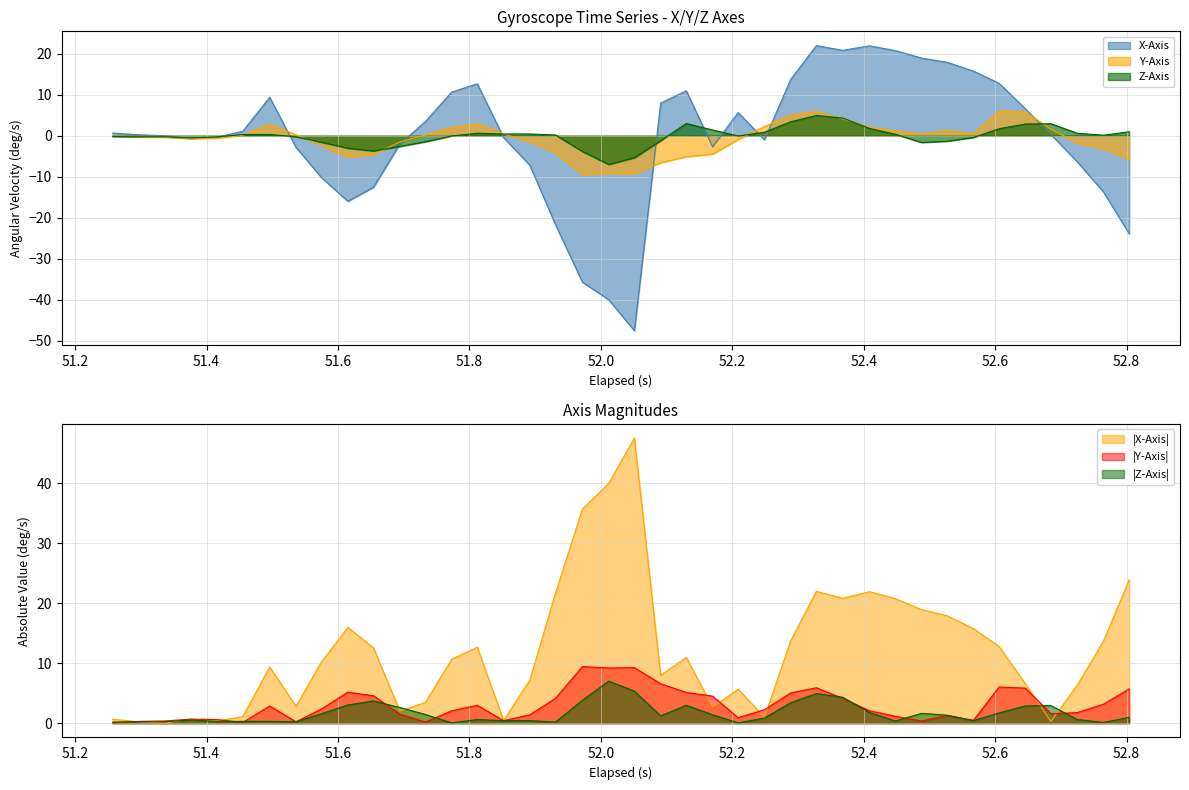

What is the difference between the maximum and minimum values in the Z-Axis series?

12.0